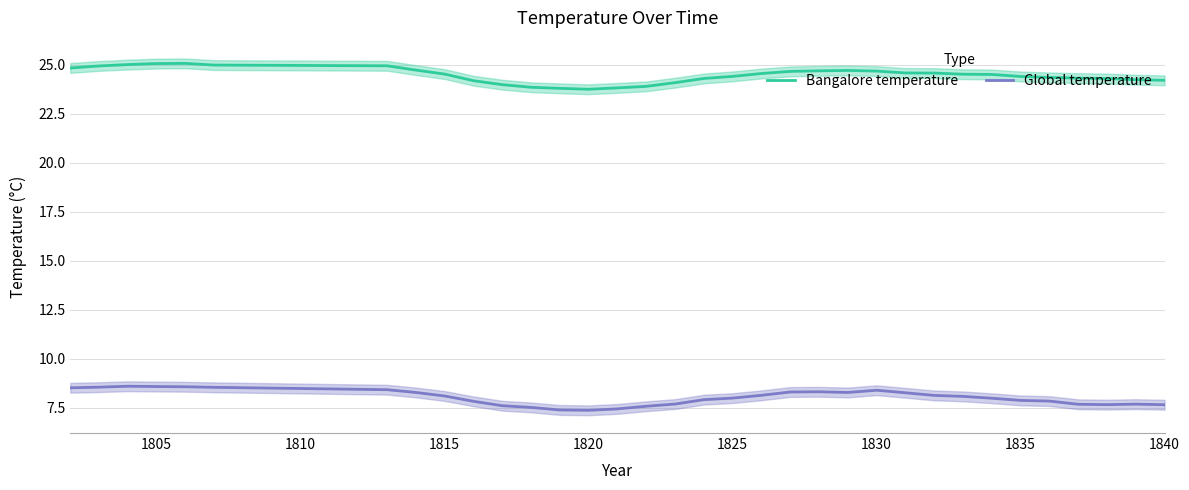

What is the average value of the Bangalore temperature series?

24.5